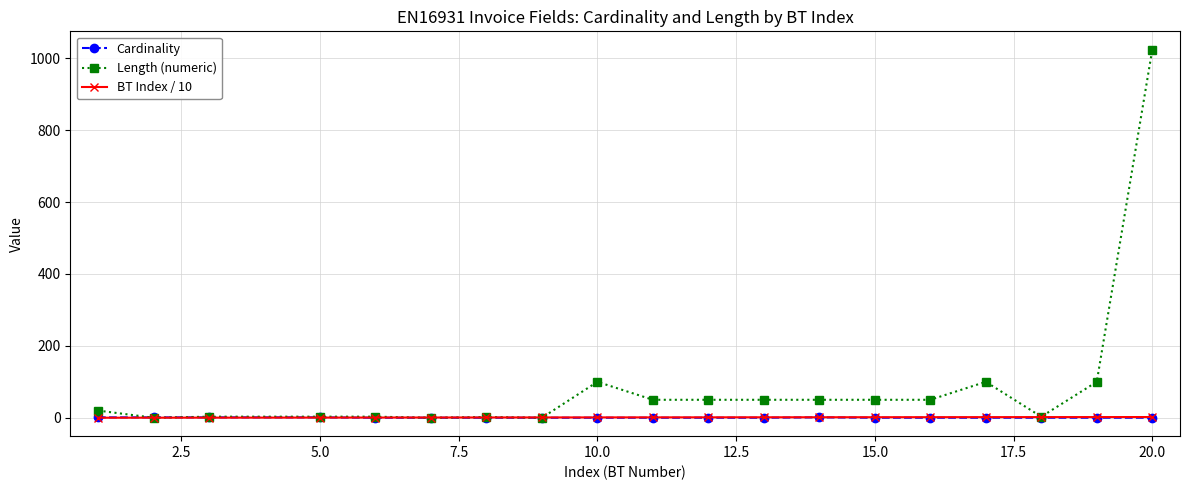

At how many categories does at least one series exceed 81?

4